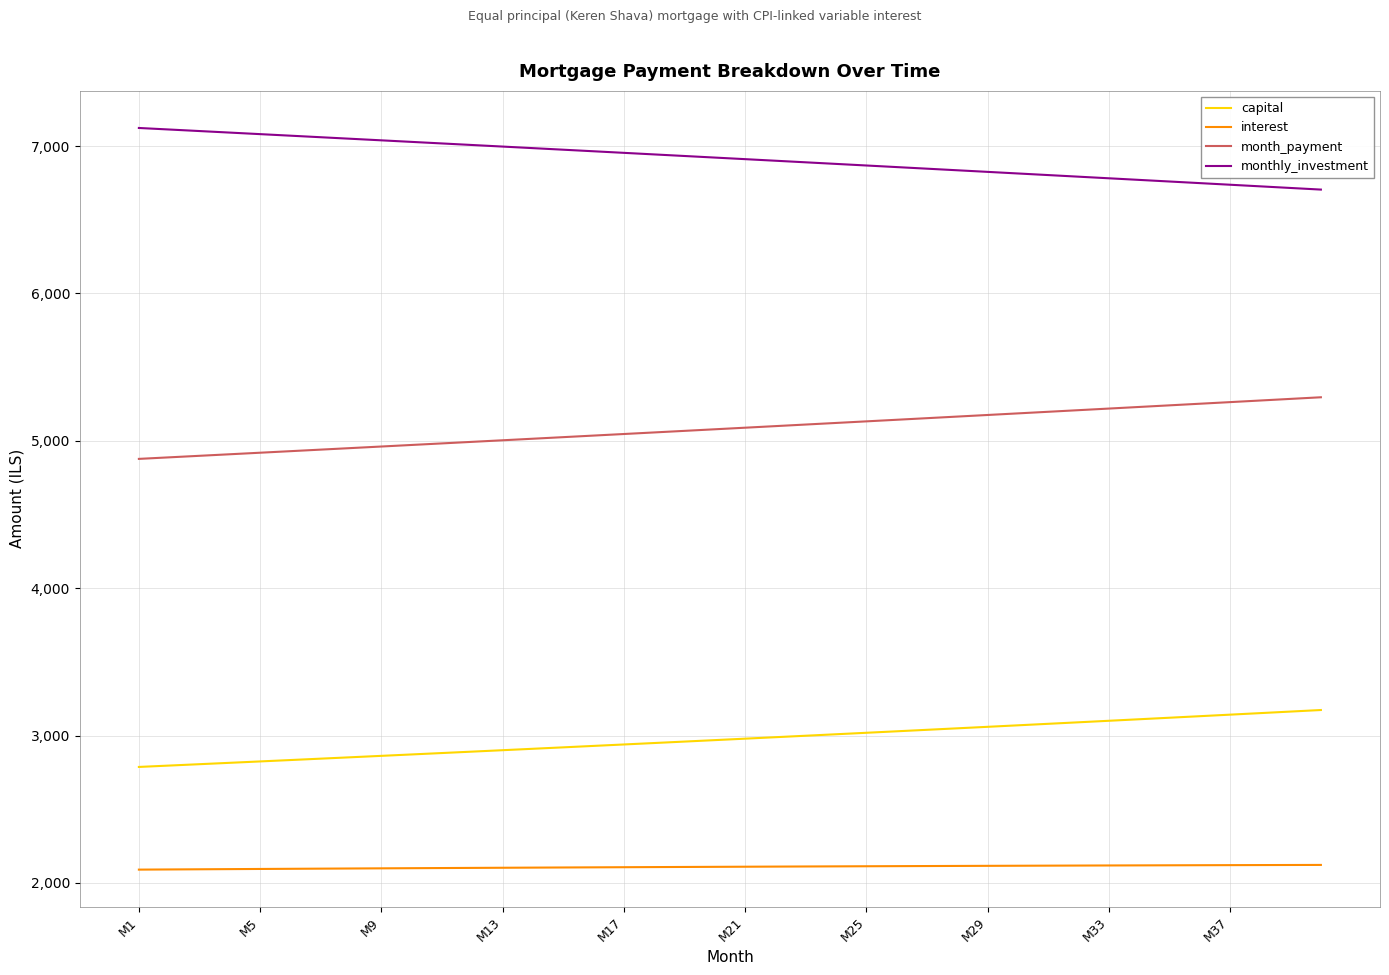

What is the maximum value shown in the chart?

7122.7